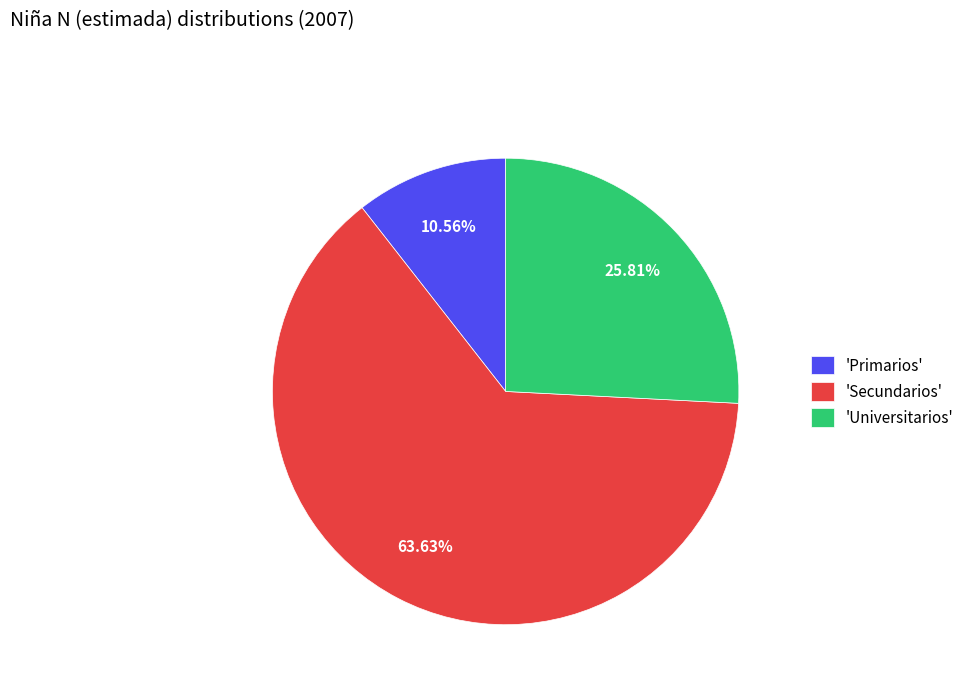

What is the ratio of the value at 'Universitarios' to the value at 'Secundarios'?

0.4